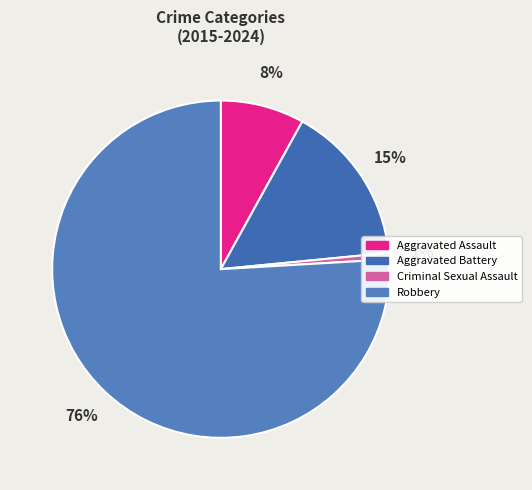

Rank the categories by value from lowest to highest.

Criminal Sexual Assault, Aggravated Assault, Aggravated Battery, Robbery